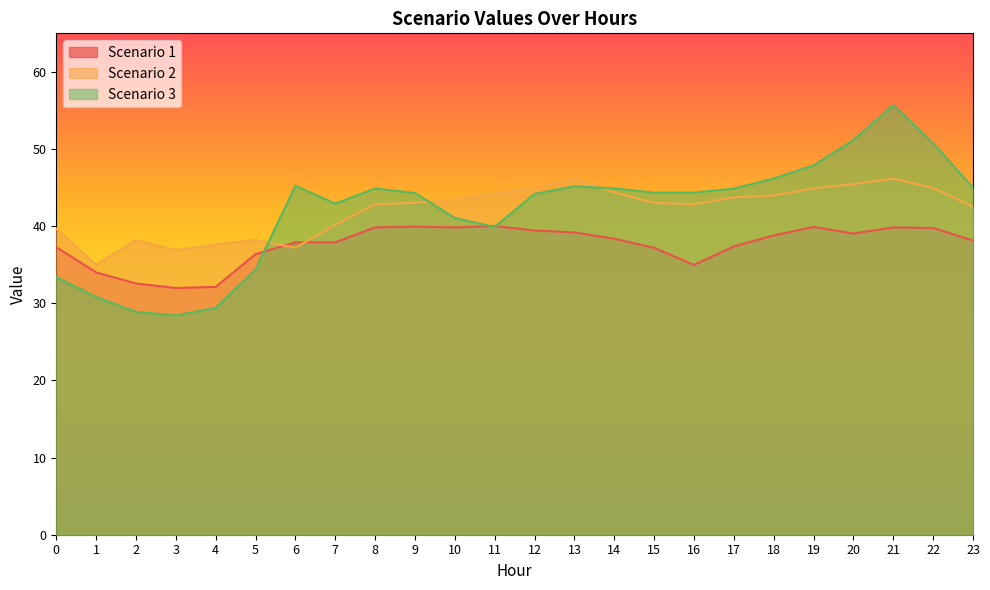

Which category has the lowest value in the Scenario 1 series?

3